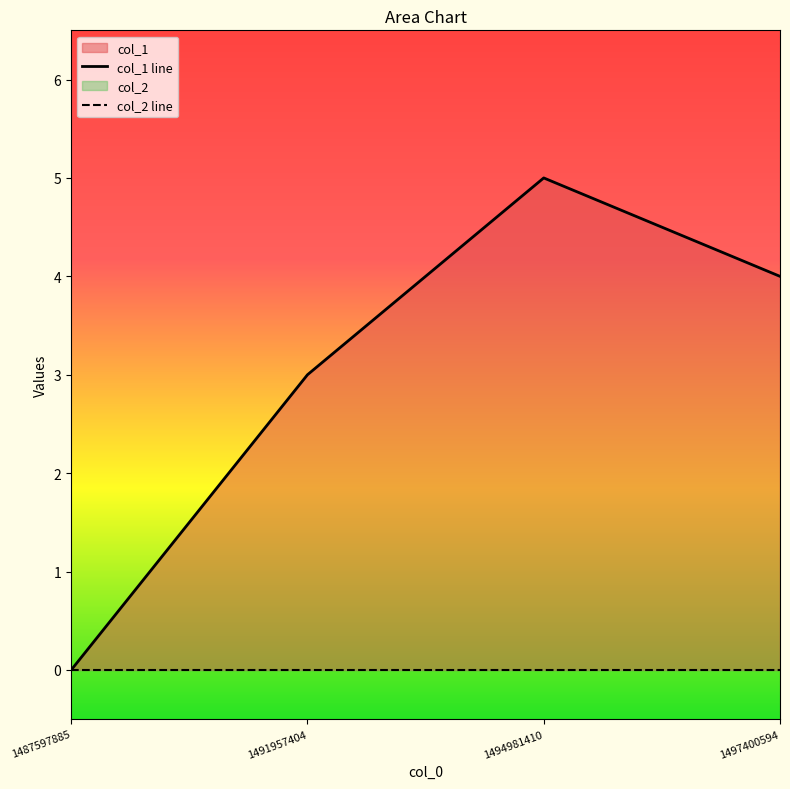

How many data points does each series have?

4